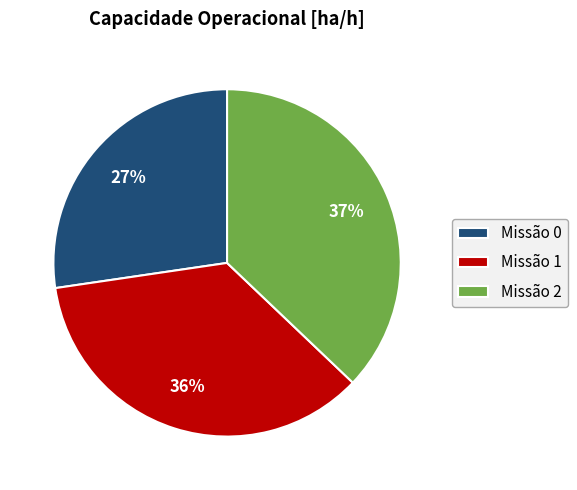

Do Missão 1 and Missão 2 together represent more than half of the pie?

Yes